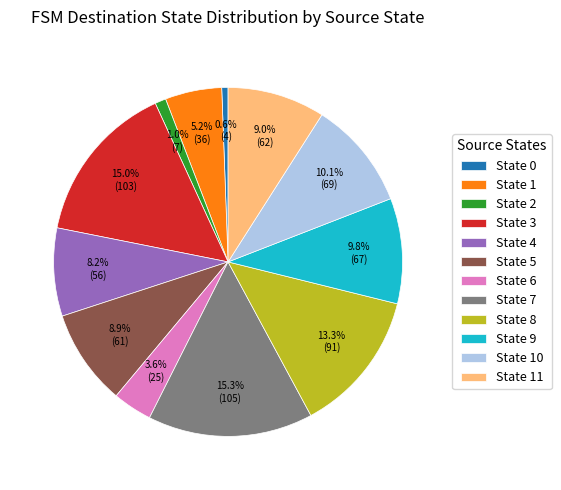

Does any single category account for the majority?

No